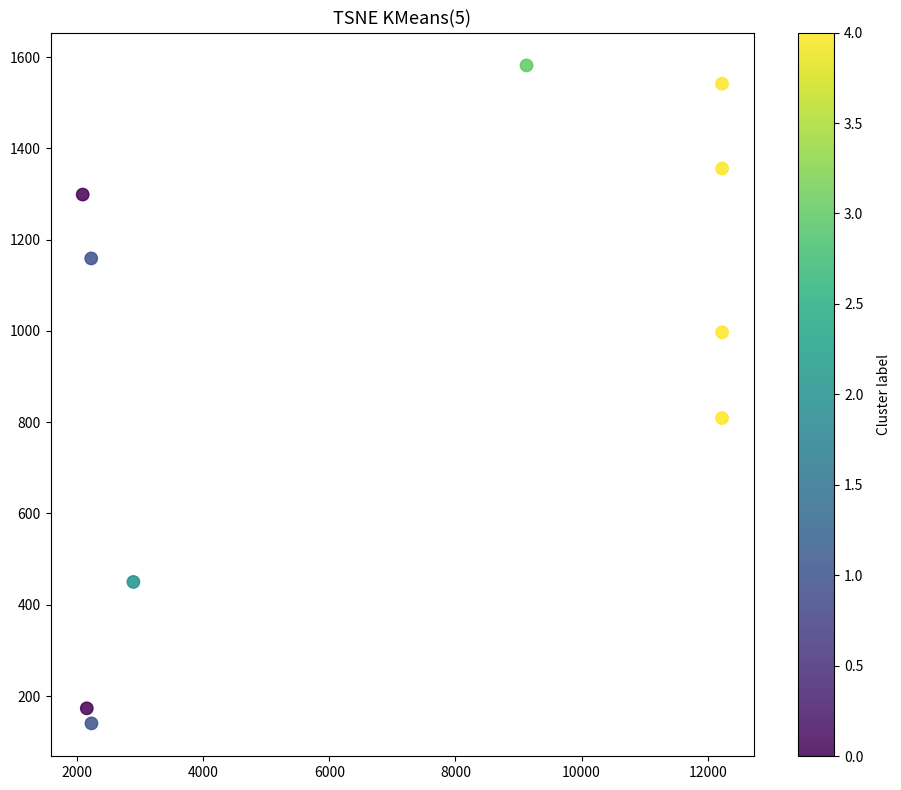

What is the average Y value?

951